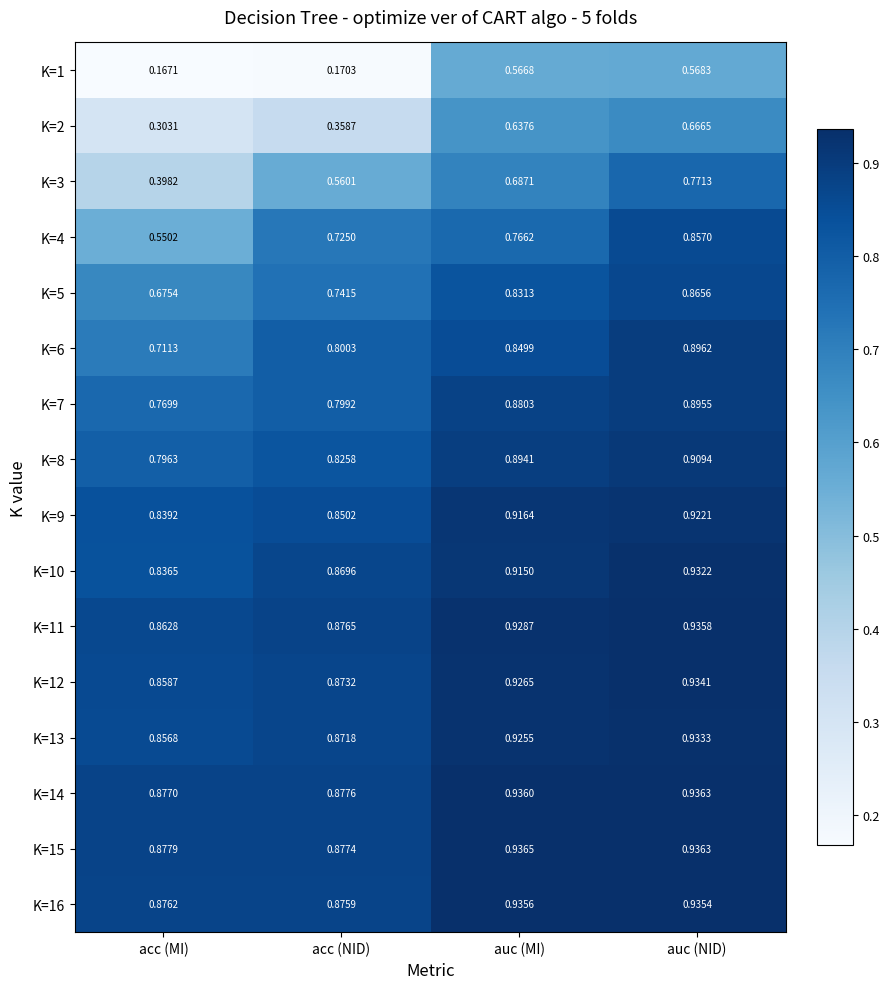

How many data points does each series have?

4